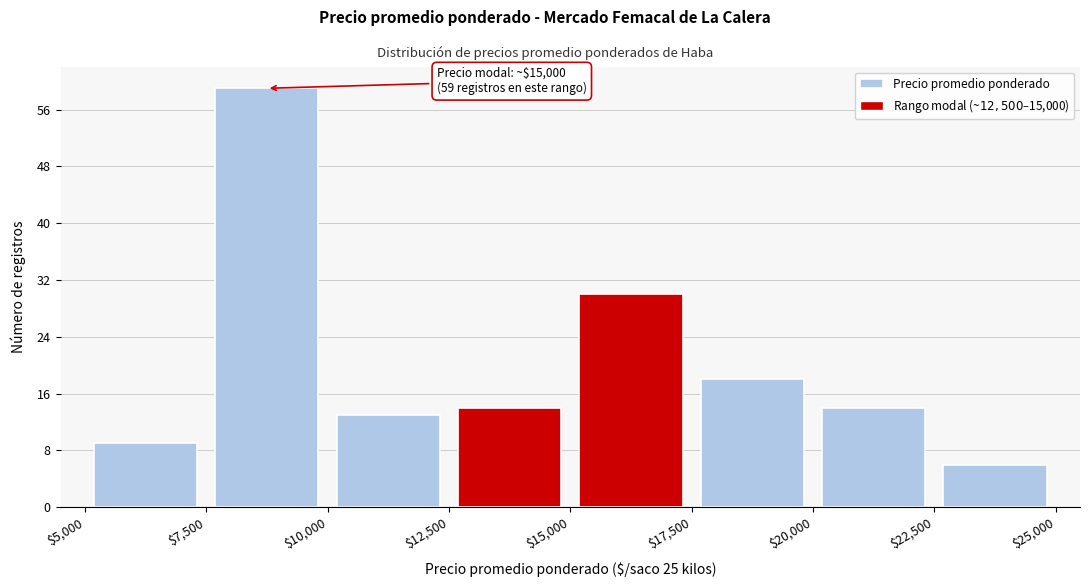

Over which range of the x-axis is the bar tallest?

$7,500 to $10,000